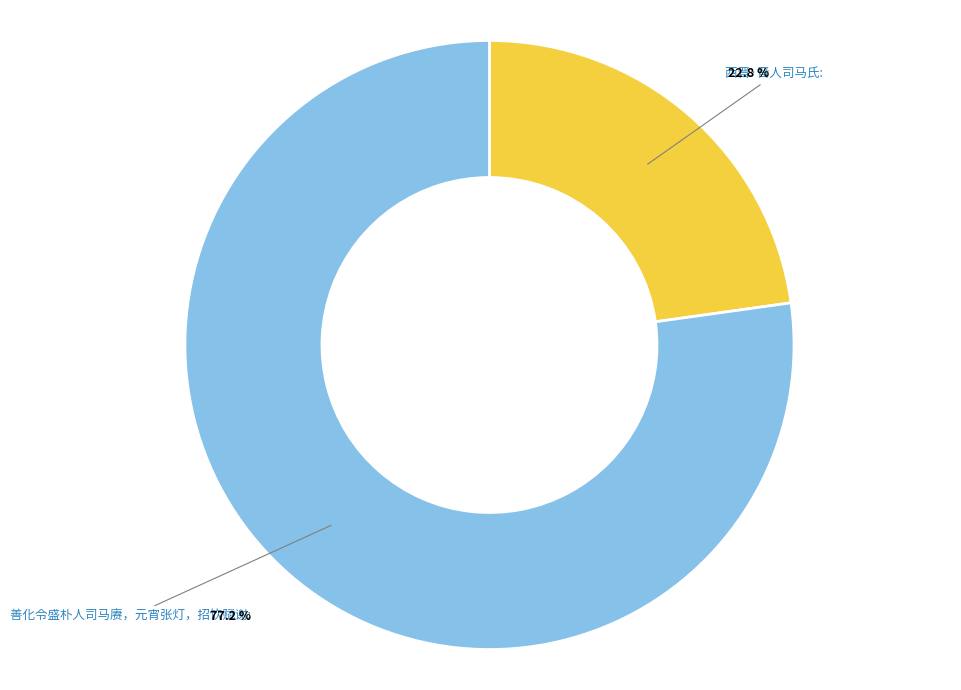

Count the number of slices in the pie.

2